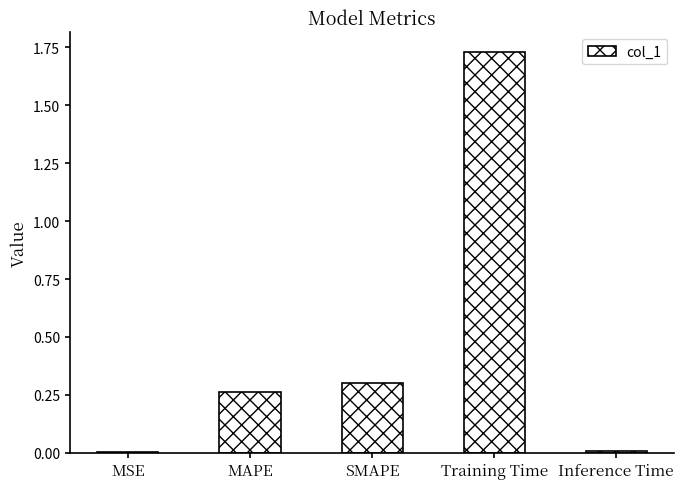

What is the sum of all values?

2.3